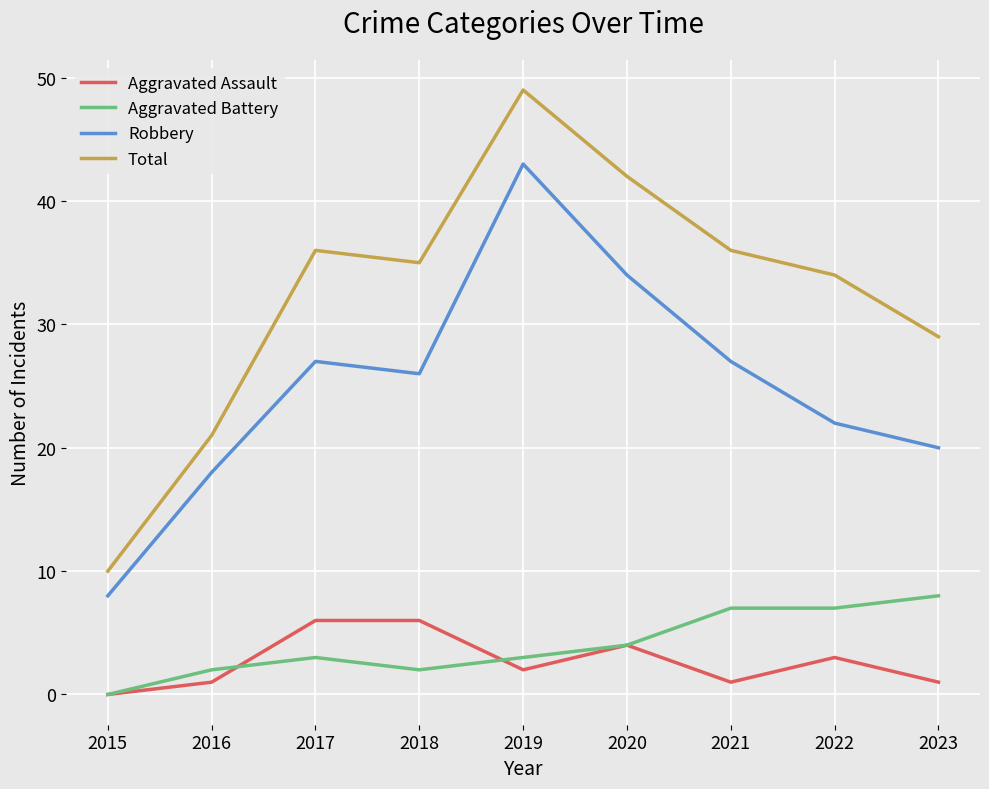

Which series has the largest total across all categories?

Total